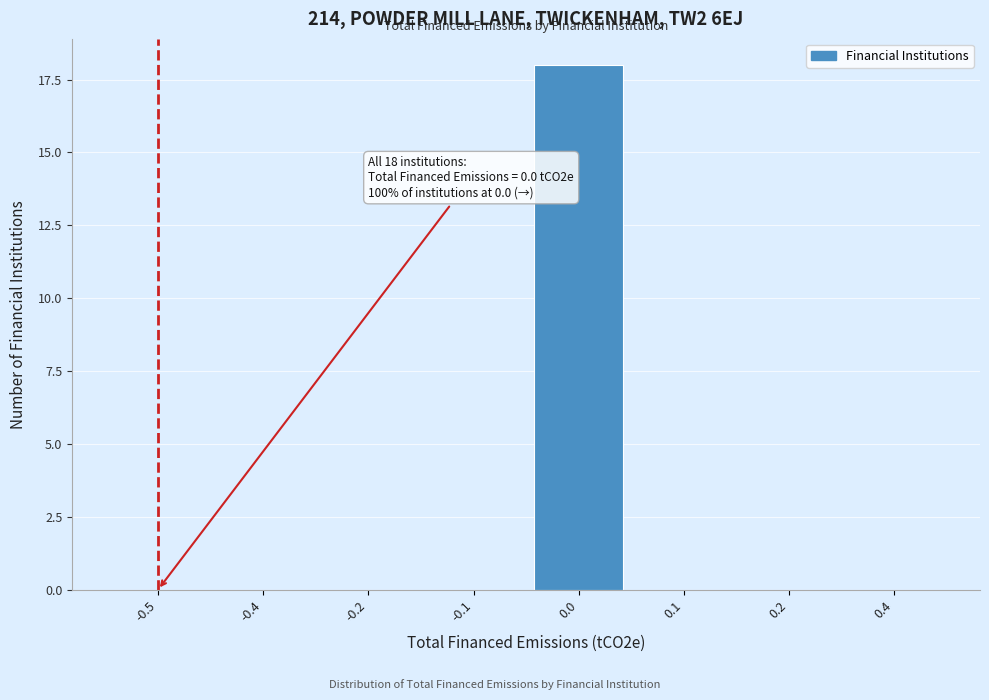

Reading right to left, extract all data points from this chart.

0.4=0	0.2=0	0.1=0	0.0=18	-0.1=0	-0.2=0	-0.4=0	-0.5=0